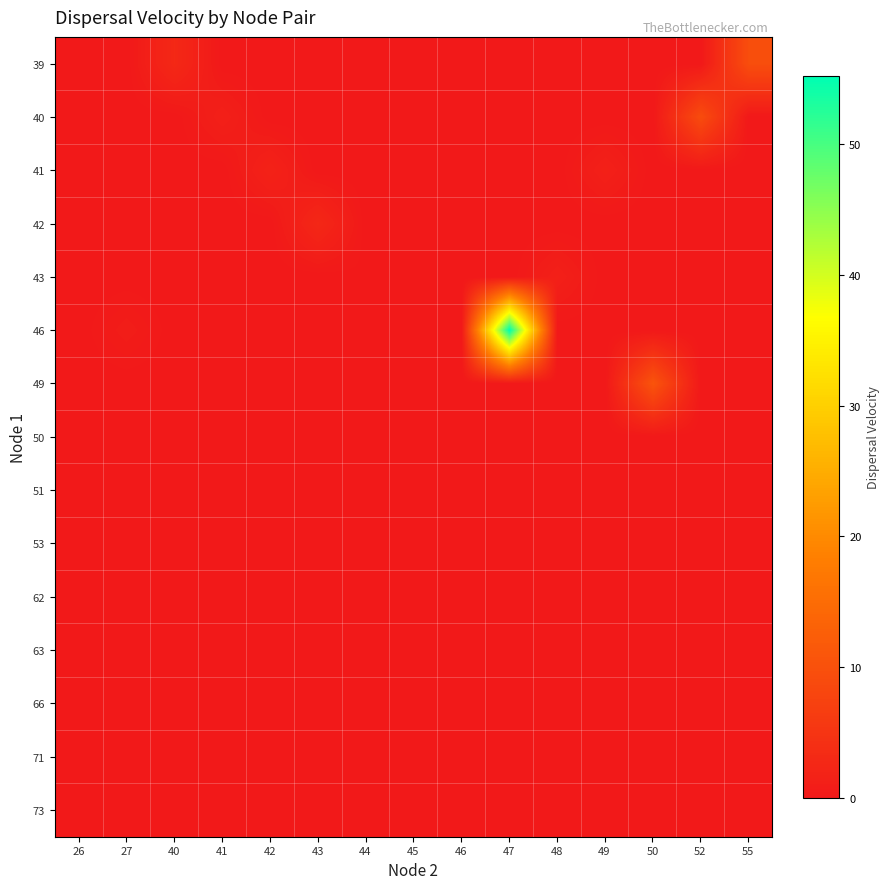

Reading left to right, transcribe all the data shown in this chart.

39: 26=0.0	27=0.0	40=2.8	41=0.0	42=0.0	43=0.0	44=0.0	45=0.0	46=0.0	47=0.0	48=0.0	49=0.0	50=0.0	52=0.0	55=9.5
40: 26=0.0	27=0.0	40=0.0	41=1.3	42=0.0	43=0.0	44=0.0	45=0.0	46=0.0	47=0.0	48=0.0	49=0.0	50=0.0	52=9.2	55=0.0
41: 26=0.0	27=0.0	40=0.0	41=0.0	42=1.7	43=0.0	44=0.0	45=0.0	46=0.0	47=0.0	48=0.0	49=1.4	50=0.0	52=0.0	55=0.0
42: 26=0.0	27=0.0	40=0.0	41=0.0	42=0.0	43=2.7	44=0.0	45=0.0	46=0.0	47=0.0	48=0.0	49=0.0	50=0.0	52=0.0	55=0.0
43: 26=0.0	27=0.0	40=0.0	41=0.0	42=0.0	43=0.0	44=0.2	45=0.0	46=0.0	47=0.0	48=1.3	49=0.0	50=0.0	52=0.0	55=0.0
46: 26=0.0	27=0.8	40=0.0	41=0.0	42=0.0	43=0.0	44=0.0	45=0.0	46=0.0	47=55.2	48=0.0	49=0.0	50=0.0	52=0.0	55=0.0
49: 26=0.0	27=0.0	40=0.0	41=0.0	42=0.0	43=0.0	44=0.0	45=0.0	46=0.0	47=0.0	48=0.0	49=0.0	50=10.7	52=0.0	55=0.0
50: 26=0.0	27=0.0	40=0.0	41=0.0	42=0.0	43=0.0	44=0.0	45=0.0	46=0.0	47=0.0	48=0.0	49=0.0	50=0.0	52=0.0	55=0.0
51: 26=0.0	27=0.0	40=0.0	41=0.0	42=0.0	43=0.0	44=0.0	45=0.0	46=0.0	47=0.0	48=0.0	49=0.0	50=0.0	52=0.0	55=0.0
53: 26=0.0	27=0.0	40=0.0	41=0.0	42=0.0	43=0.0	44=0.0	45=0.0	46=0.0	47=0.0	48=0.0	49=0.0	50=0.0	52=0.0	55=0.0
62: 26=0.0	27=0.0	40=0.0	41=0.0	42=0.0	43=0.0	44=0.0	45=0.0	46=0.0	47=0.0	48=0.0	49=0.0	50=0.0	52=0.0	55=0.0
63: 26=0.0	27=0.0	40=0.0	41=0.0	42=0.0	43=0.0	44=0.0	45=0.0	46=0.0	47=0.0	48=0.0	49=0.0	50=0.0	52=0.0	55=0.0
66: 26=0.0	27=0.0	40=0.0	41=0.0	42=0.0	43=0.0	44=0.0	45=0.0	46=0.0	47=0.0	48=0.0	49=0.0	50=0.0	52=0.0	55=0.0
71: 26=0.0	27=0.0	40=0.0	41=0.0	42=0.0	43=0.0	44=0.0	45=0.0	46=0.0	47=0.0	48=0.0	49=0.0	50=0.0	52=0.0	55=0.0
73: 26=0.0	27=0.0	40=0.0	41=0.0	42=0.0	43=0.0	44=0.0	45=0.0	46=0.0	47=0.0	48=0.0	49=0.0	50=0.0	52=0.0	55=0.0